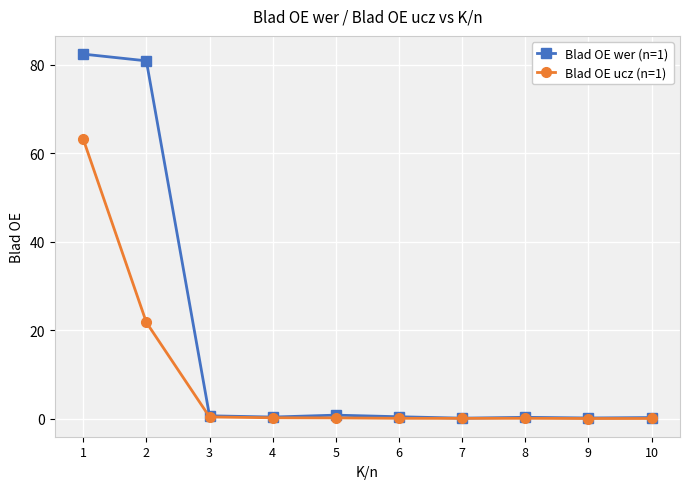

List the series in order of their peak value, lowest first.

Blad OE ucz (n=1), Blad OE wer (n=1)